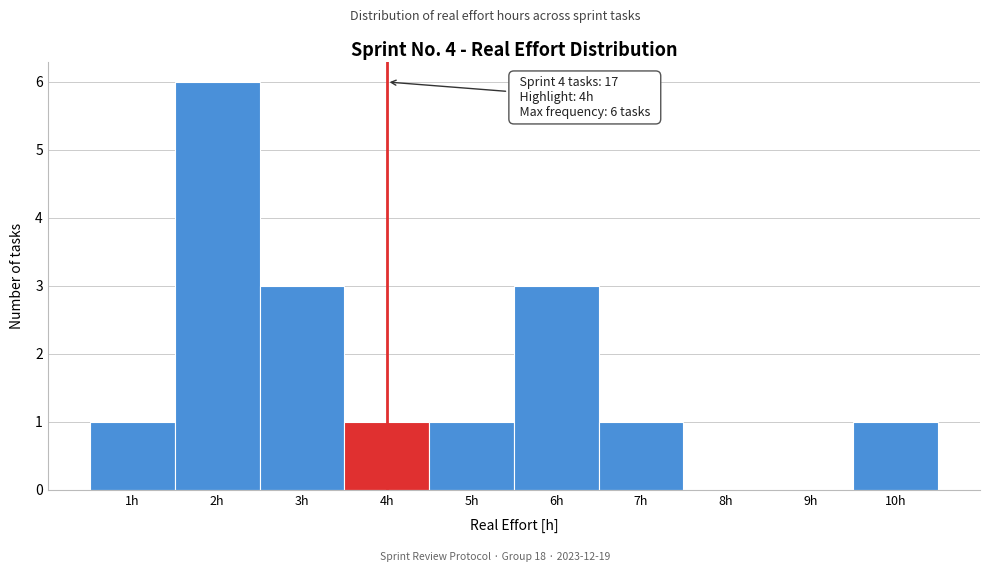

Which range on the x-axis has the tallest bar?

1.5 to 2.5